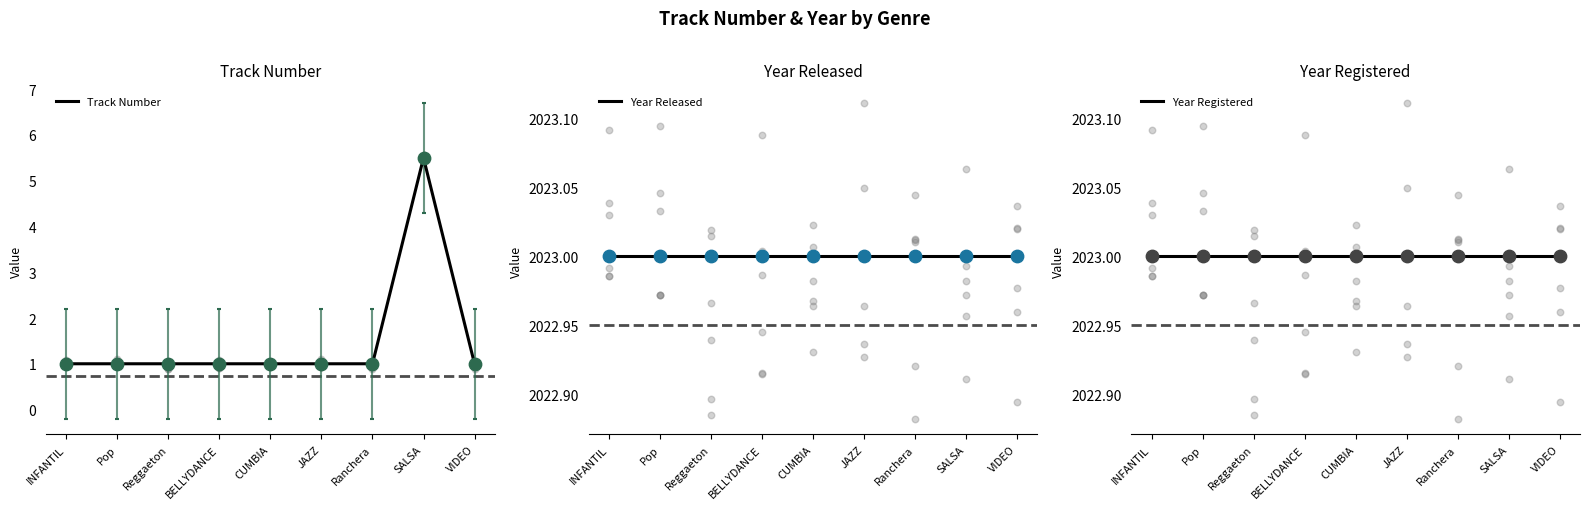

At which category is the sum across all series the highest?

SALSA